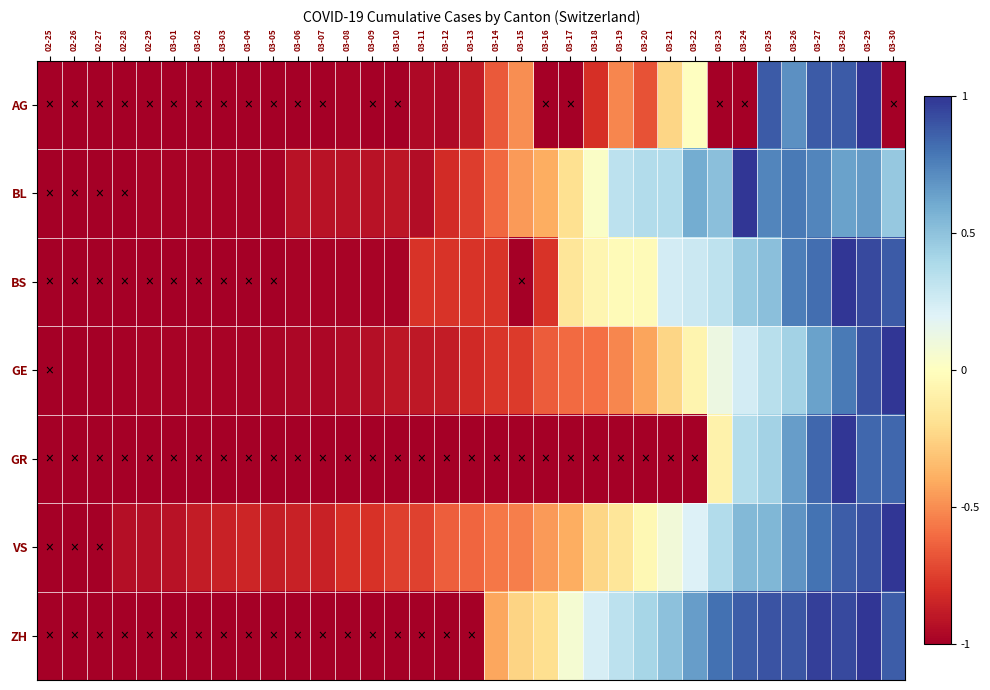

How many series are shown in this chart?

7